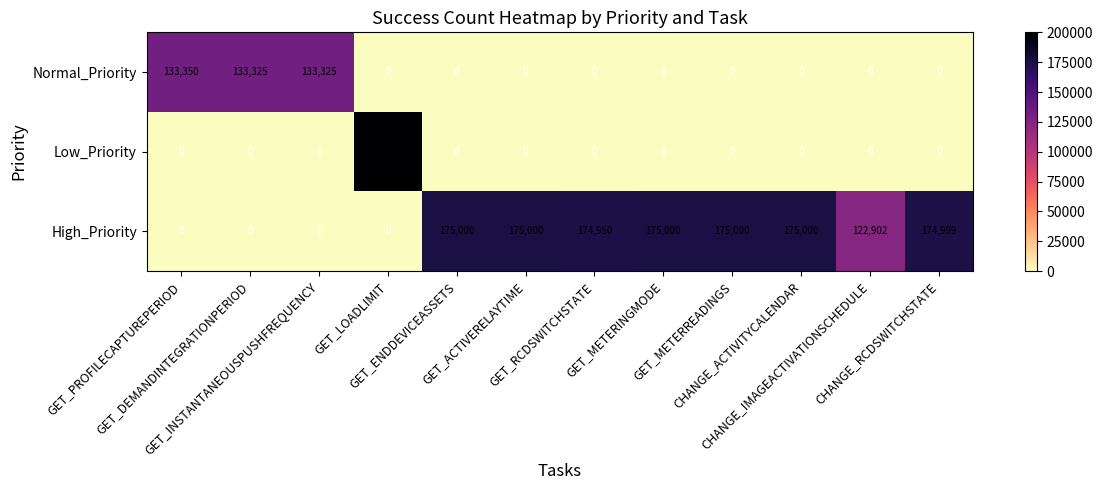

What is the difference between the maximum and minimum values in the Low_Priority series?

200000